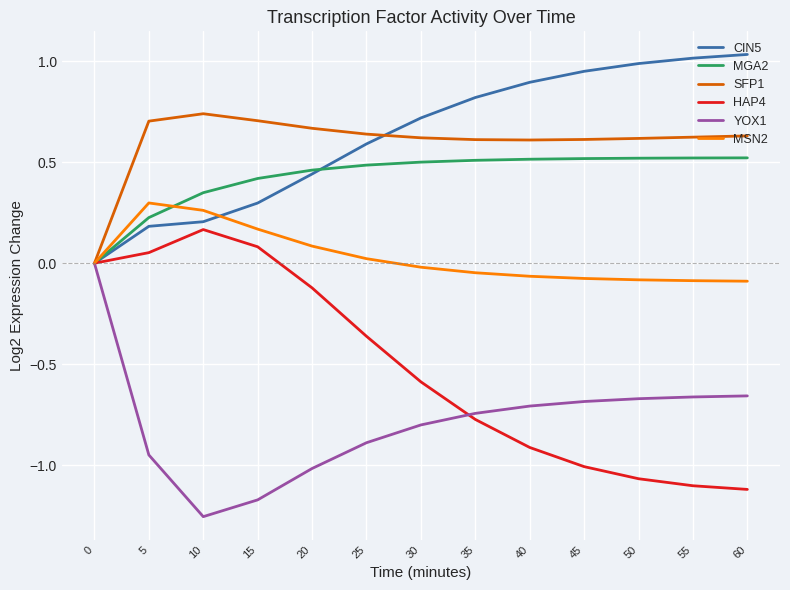

Is the value of MGA2 at 45 greater than the value of SFP1 at 55?

No